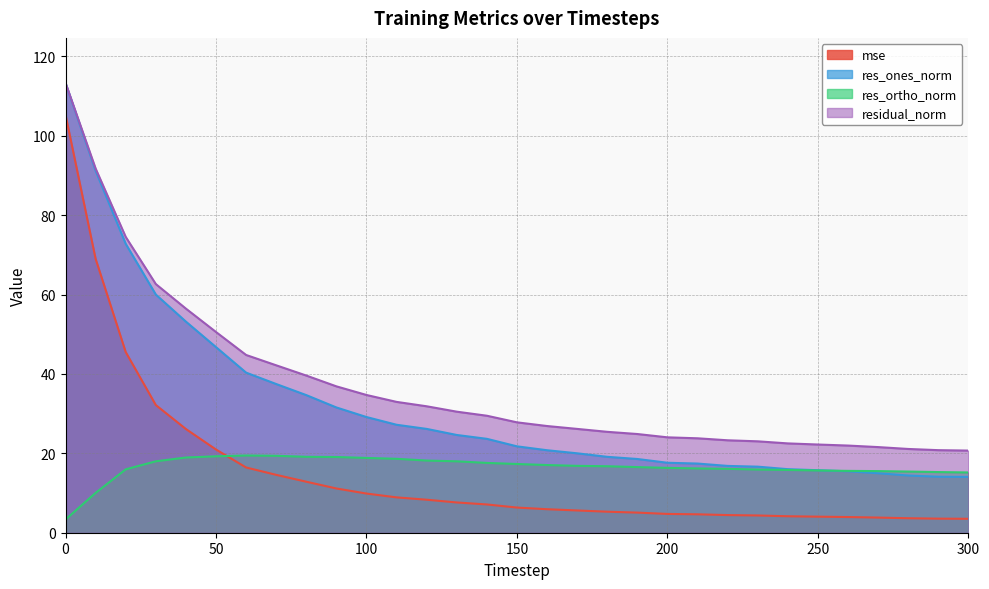

What is the difference between the highest and lowest values at 240?

18.4